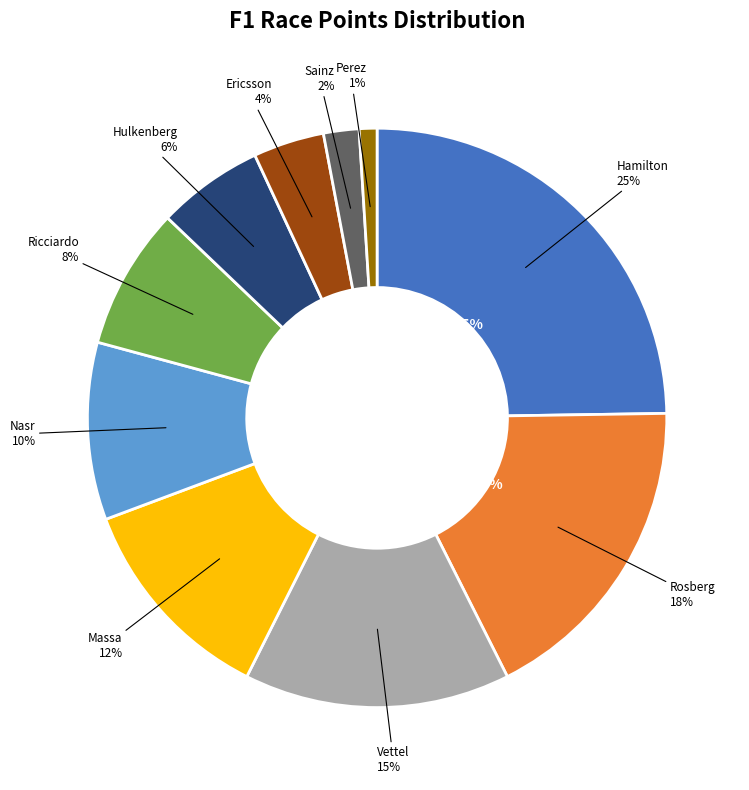

How many segments does this pie chart have?

10